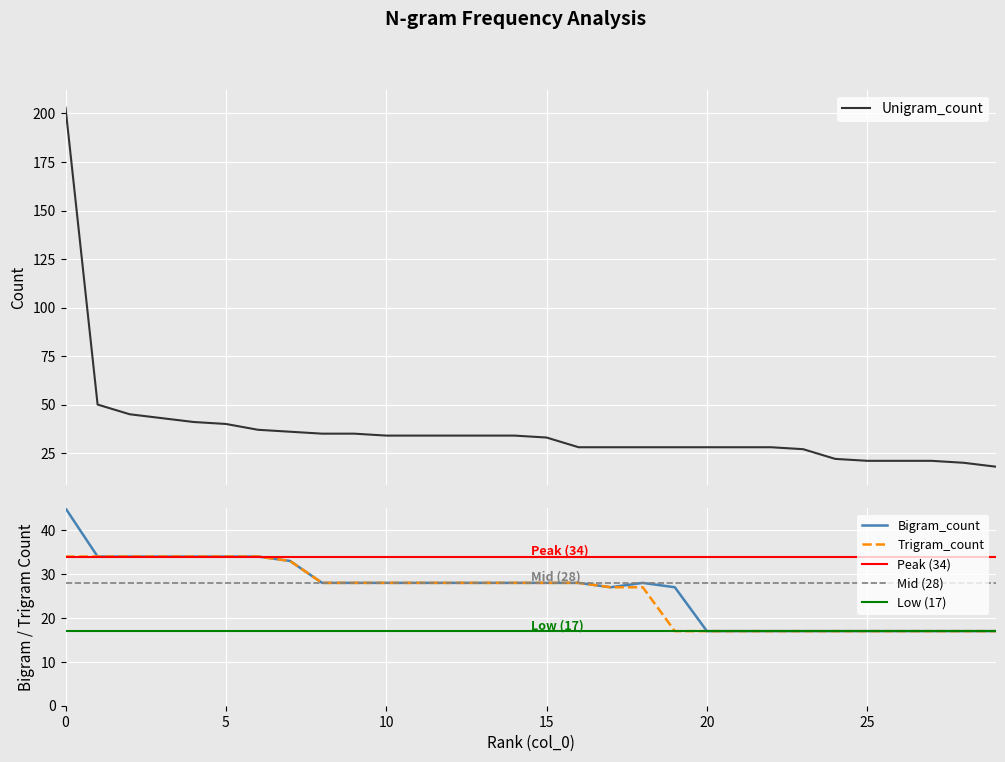

Reading right to left, extract all data points from this chart.

Unigram_count: 18	20	21	21	21	22	27	28	28	28	28	28	28	28	33	34	34	34	34	34	35	35	36	37	40	41	43	45	50	203
Bigram_count: 17	17	17	17	17	17	17	17	17	17	27	28	27	28	28	28	28	28	28	28	28	28	33	34	34	34	34	34	34	45
Trigram_count: 17	17	17	17	17	17	17	17	17	17	17	27	27	28	28	28	28	28	28	28	28	28	33	34	34	34	34	34	34	34